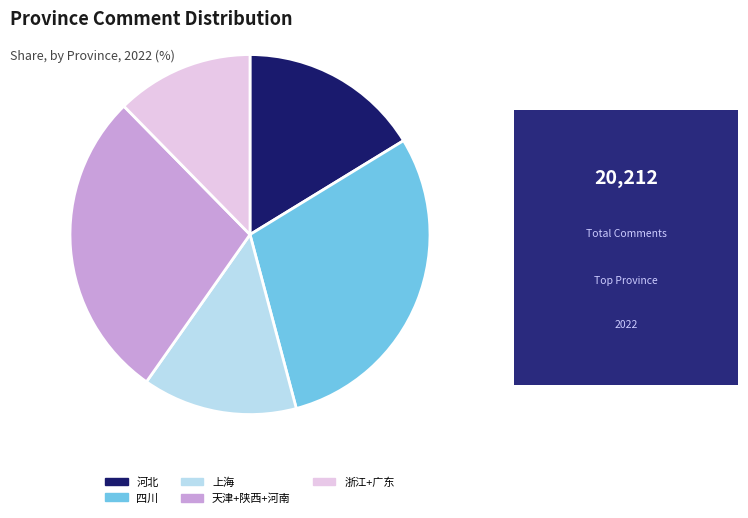

How many segments does this pie chart have?

5